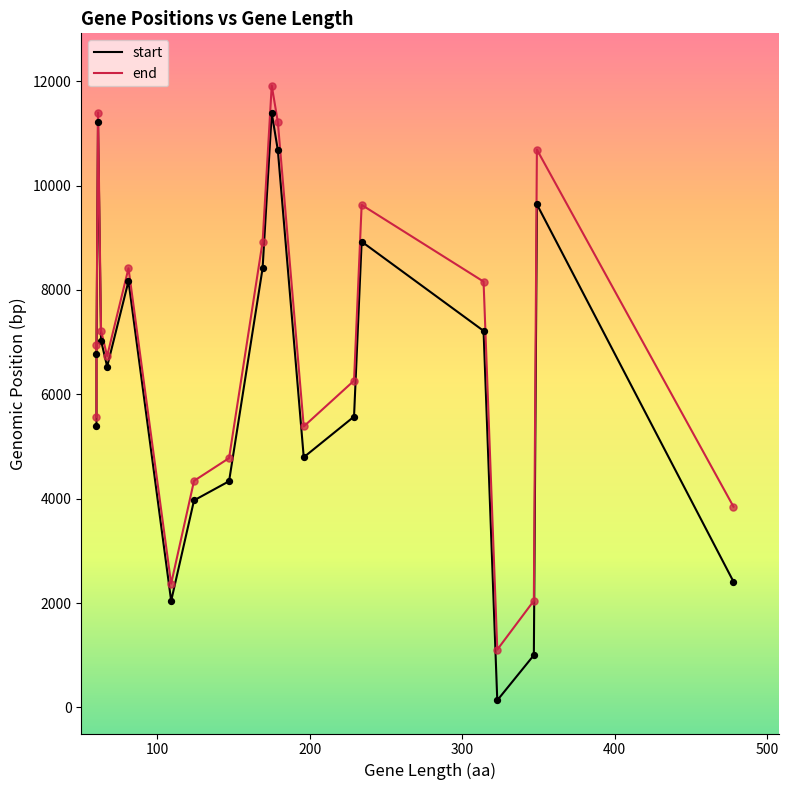

Which series reaches the maximum Y coordinate?

end